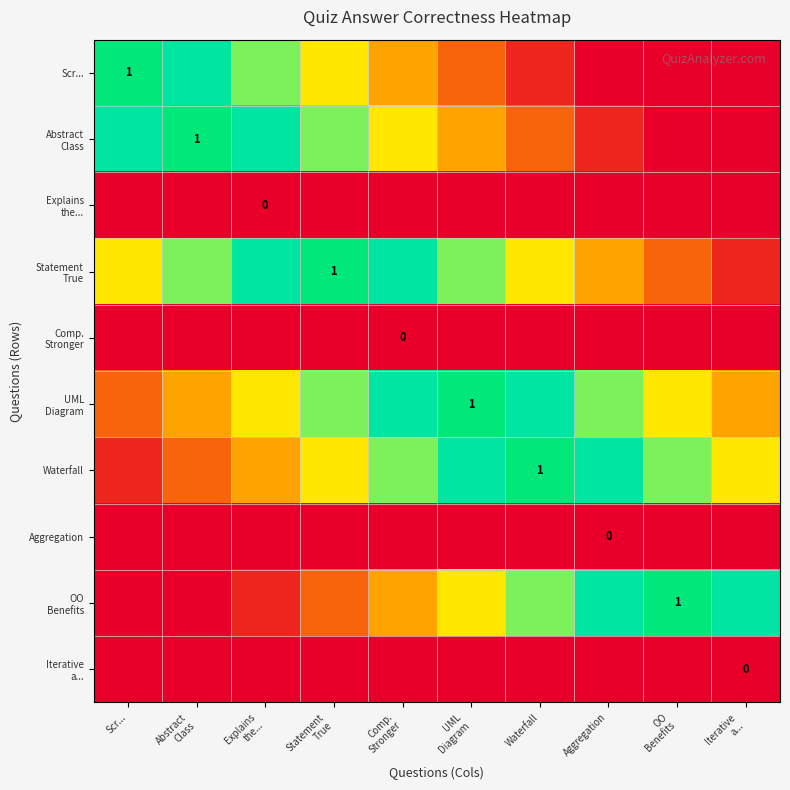

Reading right to left, what are all the values shown in this chart?

row_0: 0.0	0.0	0.0	0.1	0.2	0.4	0.6	0.7	0.8	1.0
row_1: 0.0	0.0	0.1	0.2	0.4	0.6	0.7	0.8	1.0	0.8
row_2: 0.0	0.0	0.0	0.0	0.0	0.0	0.0	0.0	0.0	0.0
row_3: 0.1	0.2	0.4	0.6	0.7	0.8	1.0	0.8	0.7	0.6
row_4: 0.0	0.0	0.0	0.0	0.0	0.0	0.0	0.0	0.0	0.0
row_5: 0.4	0.6	0.7	0.8	1.0	0.8	0.7	0.6	0.4	0.2
row_6: 0.6	0.7	0.8	1.0	0.8	0.7	0.6	0.4	0.2	0.1
row_7: 0.0	0.0	0.0	0.0	0.0	0.0	0.0	0.0	0.0	0.0
row_8: 0.8	1.0	0.8	0.7	0.6	0.4	0.2	0.1	0.0	0.0
row_9: 0.0	0.0	0.0	0.0	0.0	0.0	0.0	0.0	0.0	0.0